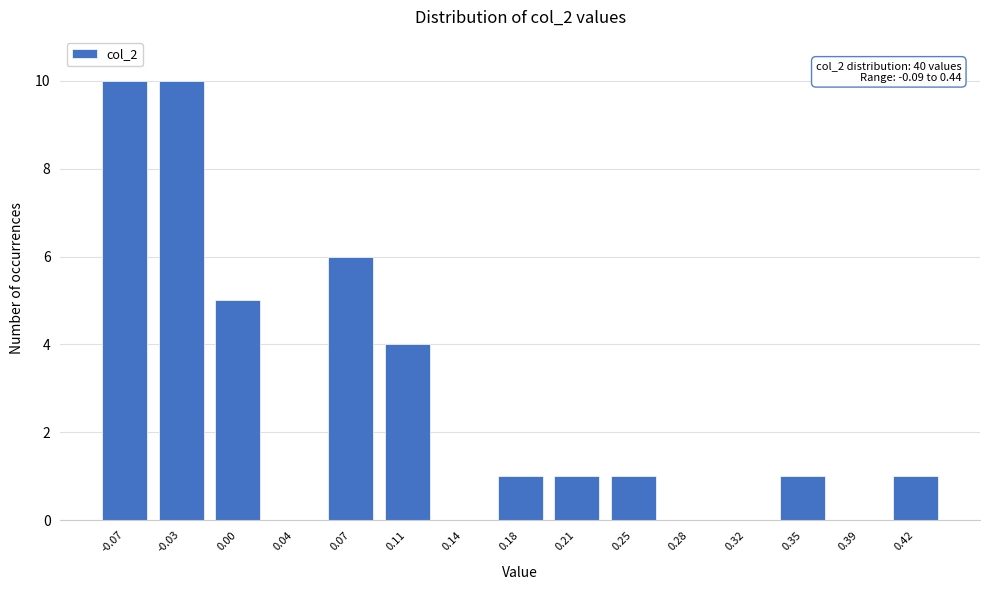

Reading left to right, list all the values displayed in this chart.

-0.07=10	-0.03=10	0.00=5	0.04=0	0.07=6	0.11=4	0.14=0	0.18=1	0.21=1	0.25=1	0.28=0	0.32=0	0.35=1	0.39=0	0.42=1